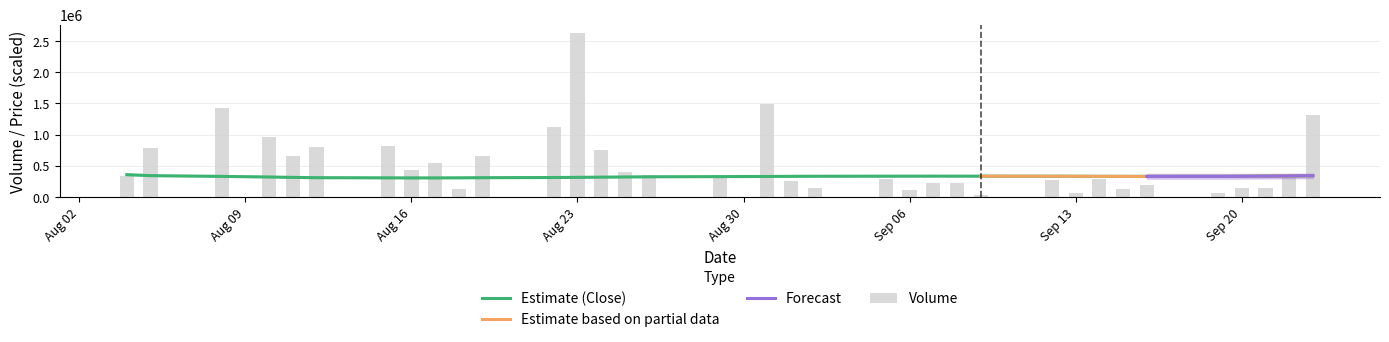

What is the maximum value for Estimate (Close)?

359767.0